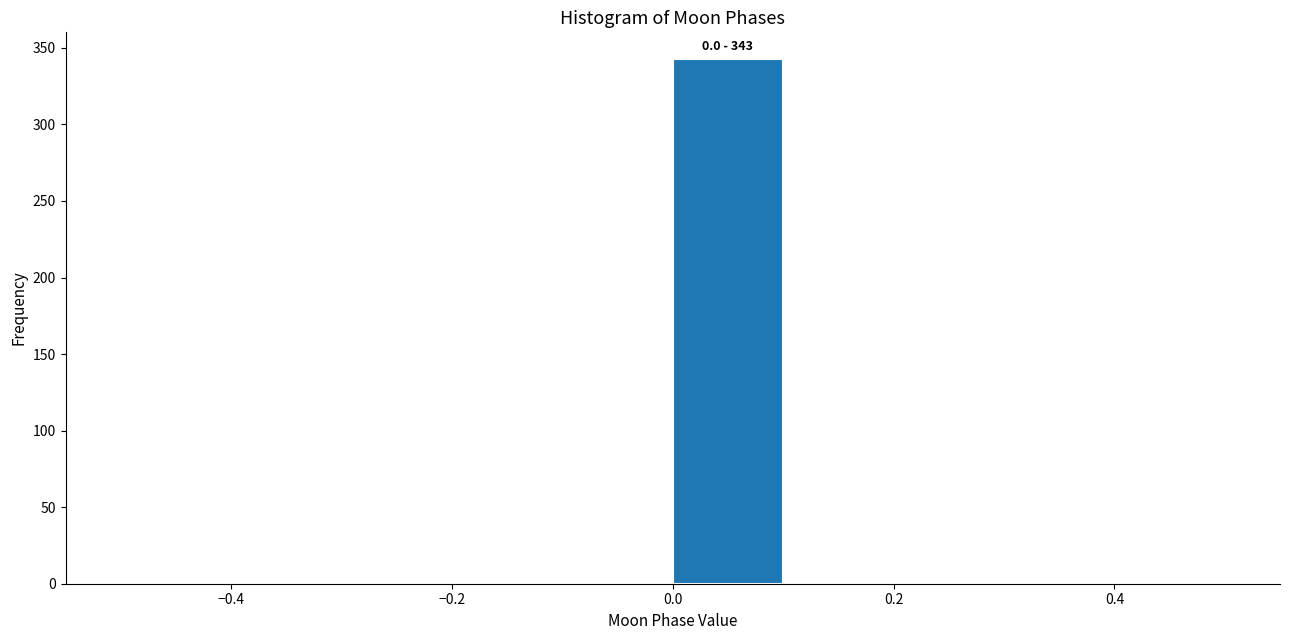

Over which range of the x-axis is the bar tallest?

0.0 to 0.1